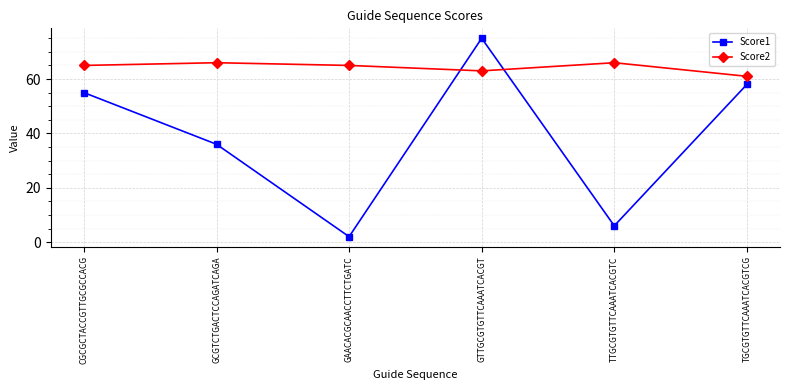

How many series are shown in this chart?

2